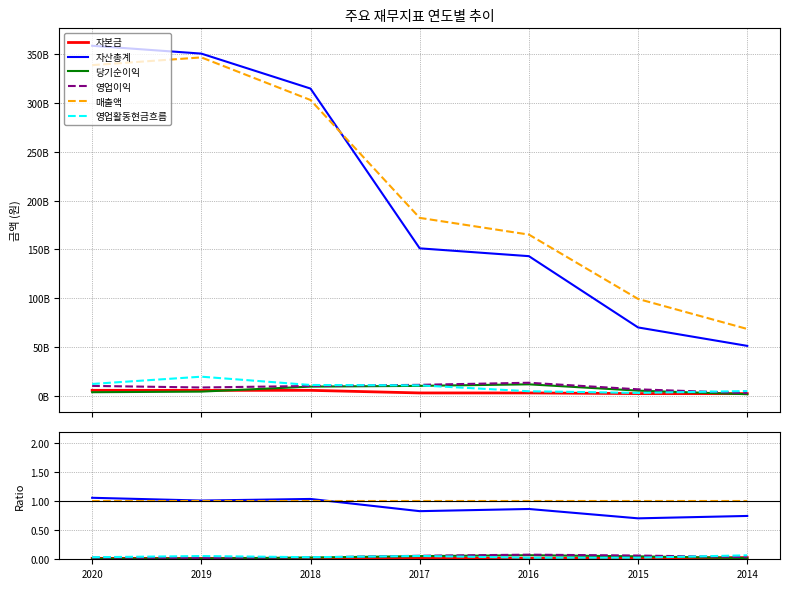

Reading left to right, what are all the values shown in this chart?

자본금: 0.0	0.0	0.0	0.0	0.0	0.0	0.0
자산총계: 1.1	1.0	1.0	0.8	0.9	0.7	0.7
당기순이익: 0.0	0.0	0.0	0.1	0.1	0.1	0.0
영업이익: 0.0	0.0	0.0	0.1	0.1	0.1	0.0
매출액: 1.0	1.0	1.0	1.0	1.0	1.0	1.0
영업활동현금흐름: 0.0	0.1	0.0	0.1	0.0	0.0	0.1